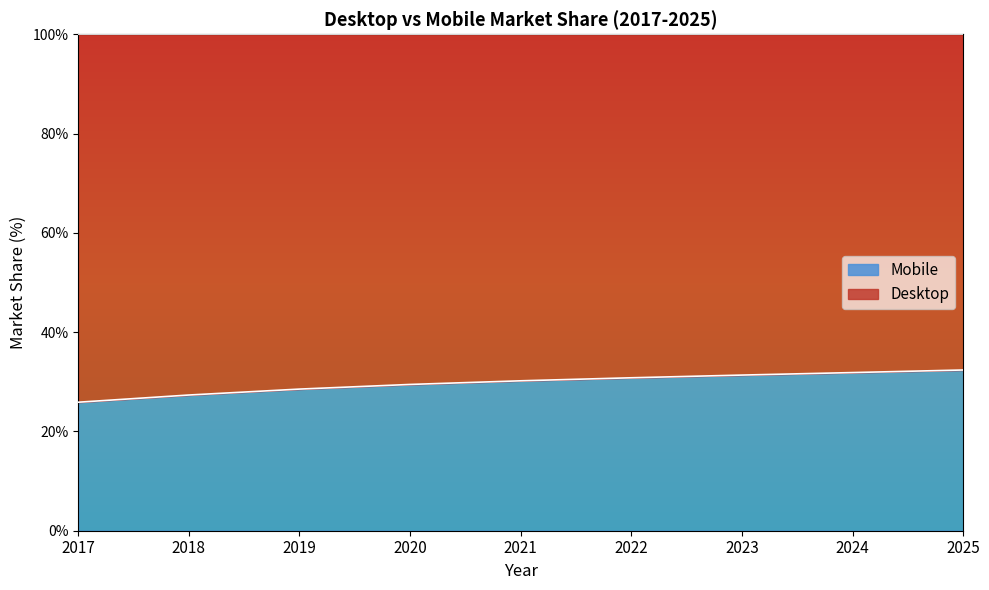

Does the chart display data point markers on the line(s)?

No